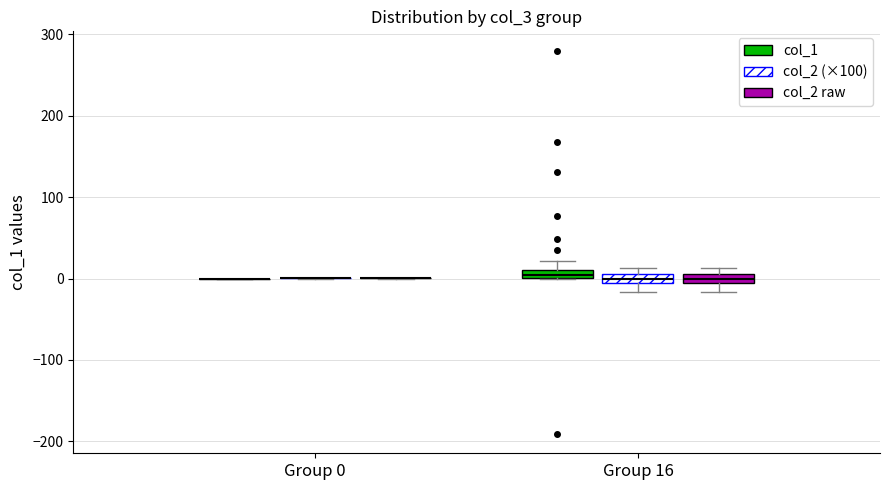

Where is the upper edge of the box for Group 16 (col_1) on the y-axis? The values are not printed on the chart, so give them approximately, as read against the axis.

10